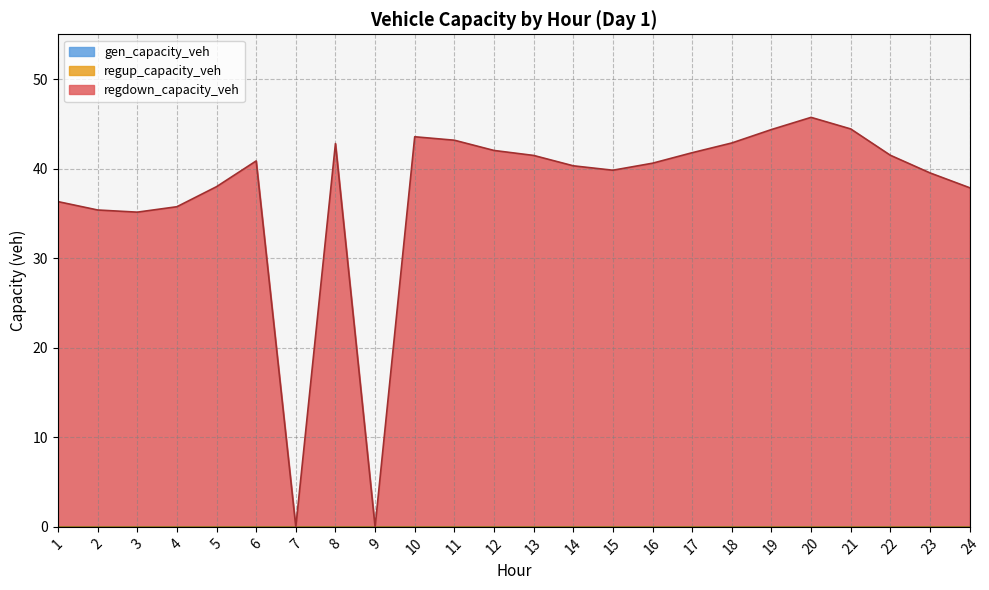

What is the value of the regdown_capacity_veh point at the 1st from the left?

36.3